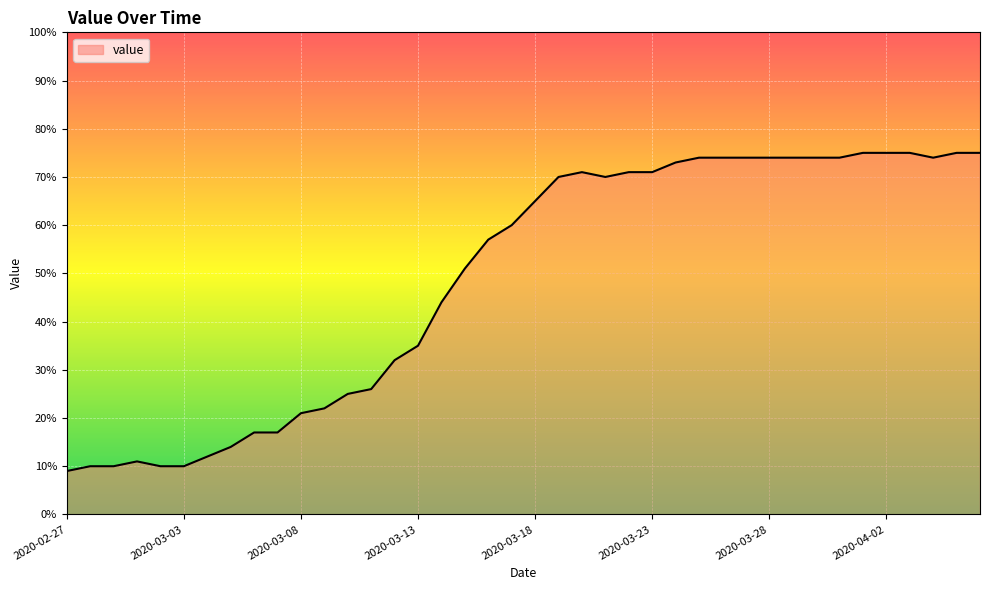

What is the greatest value displayed?

75